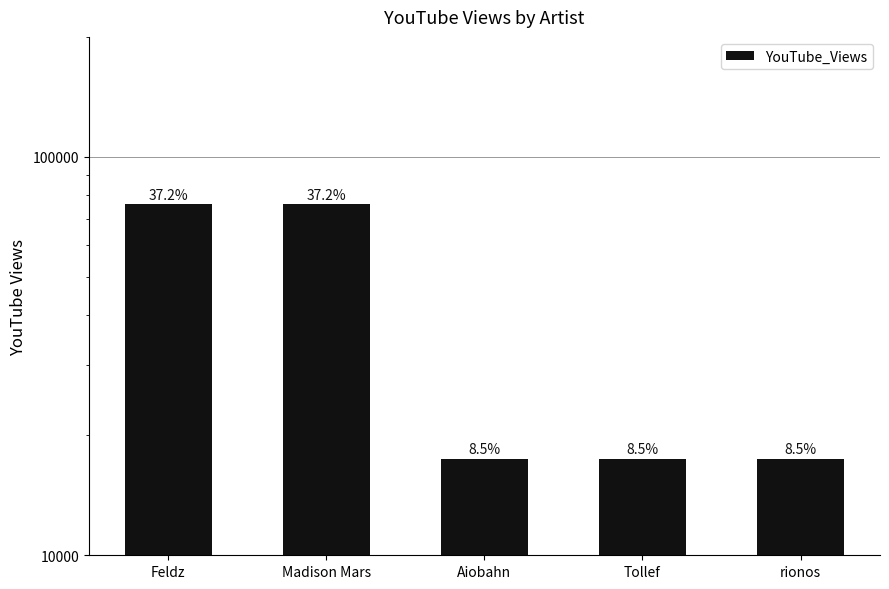

List the labels in order of value, smallest first.

Aiobahn, Tollef, rionos, Feldz, Madison Mars